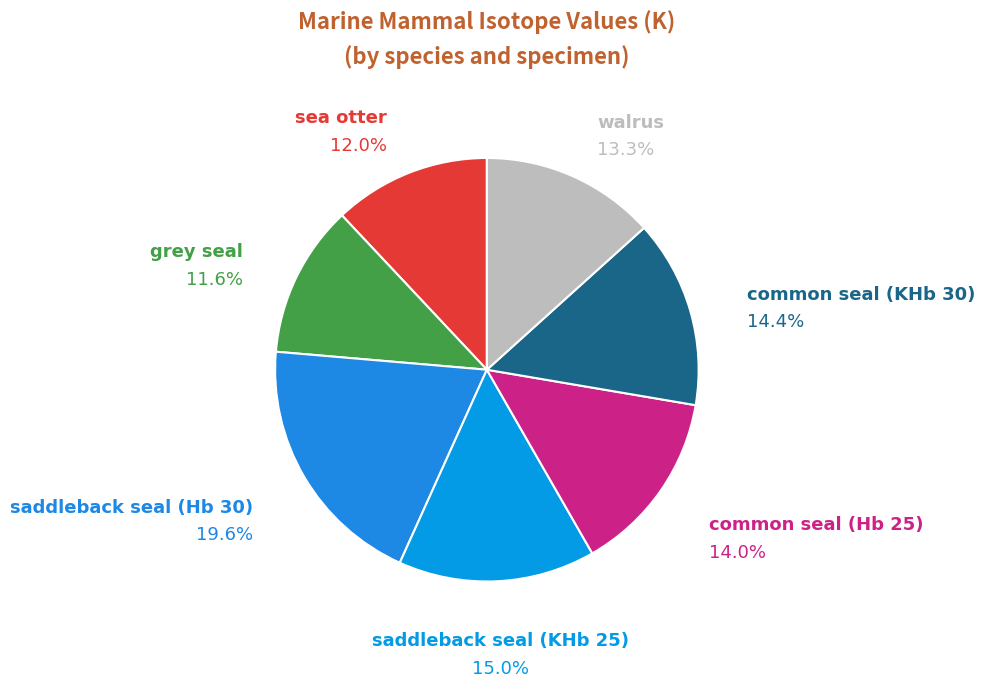

How many segments does this pie chart have?

7